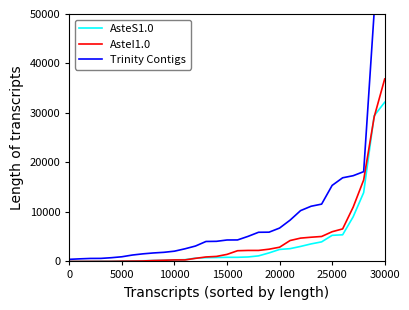

Between 16 and 25, which is larger?

25